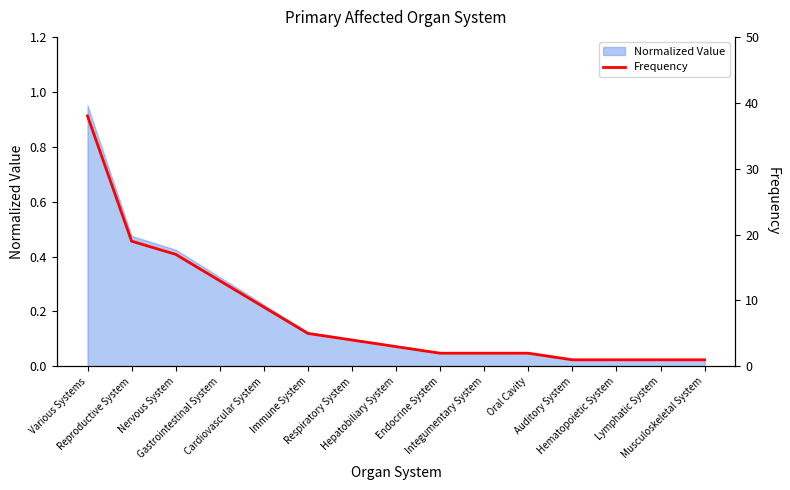

Between Musculoskeletal System and Reproductive System, which is larger?

Reproductive System